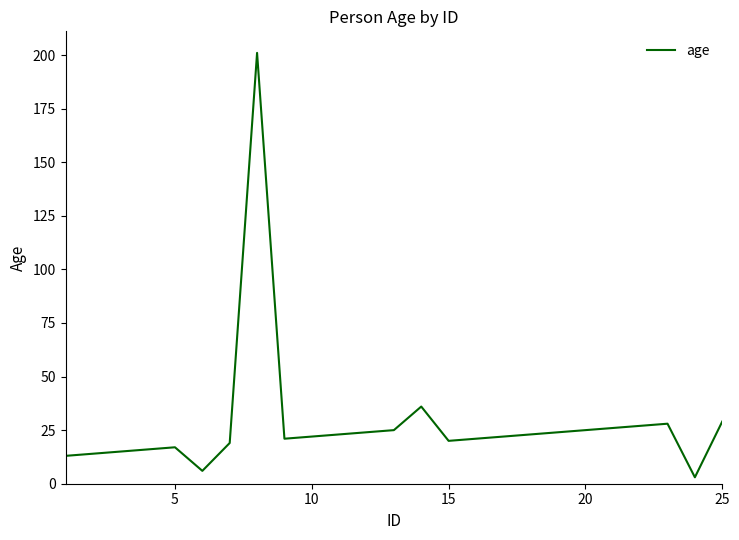

What is the difference between the maximum and minimum values?

198